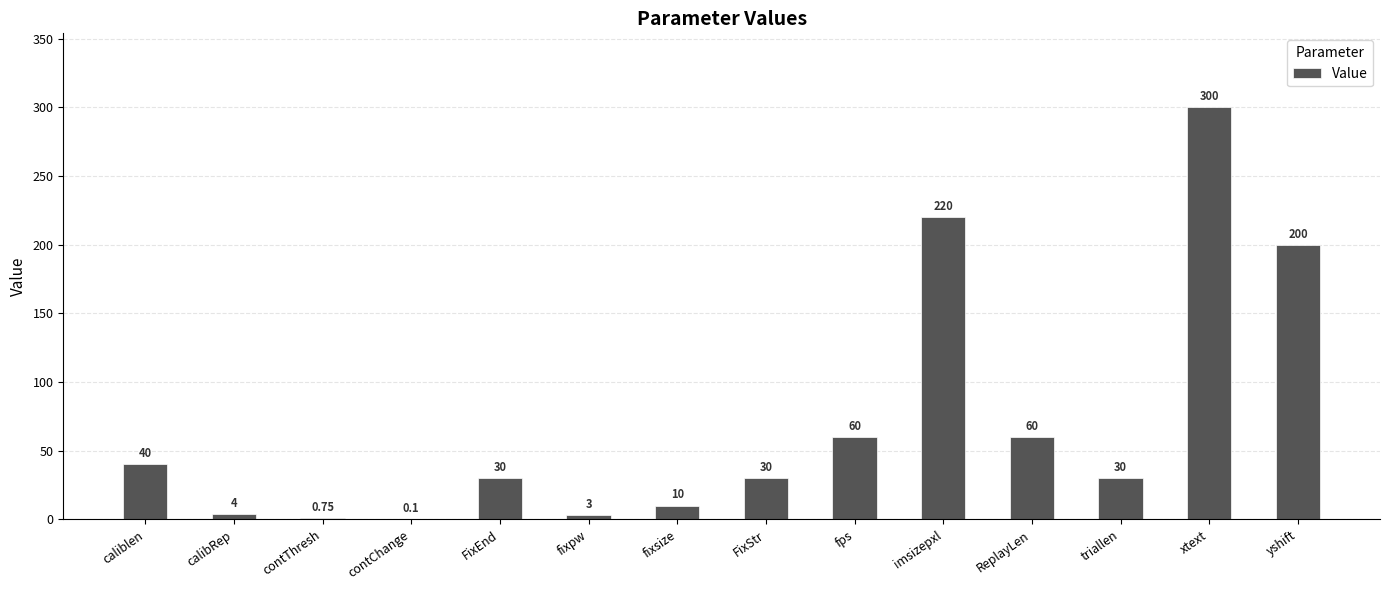

Between fixsize and FixEnd, which is larger?

FixEnd